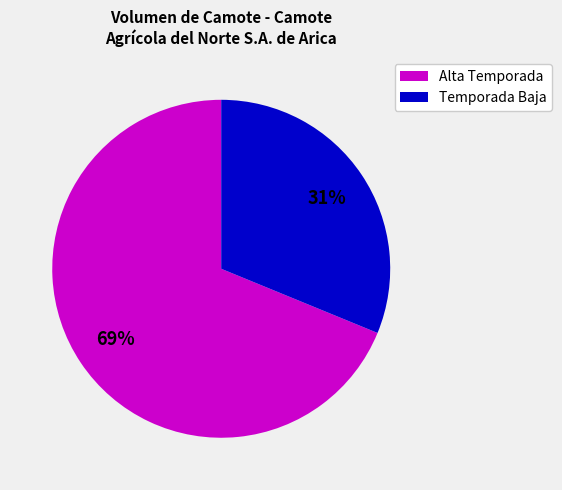

To the nearest percent, what is the average slice percentage?

50%